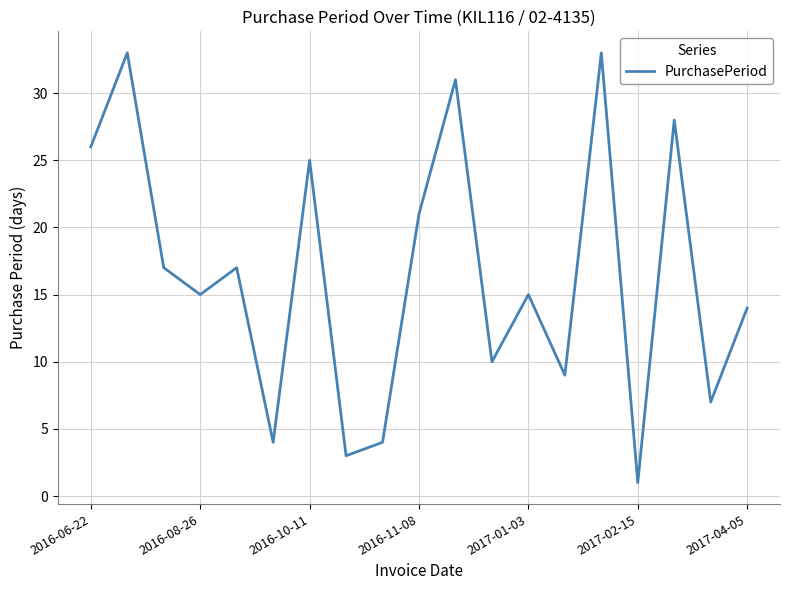

How many lines are shown in the chart?

1